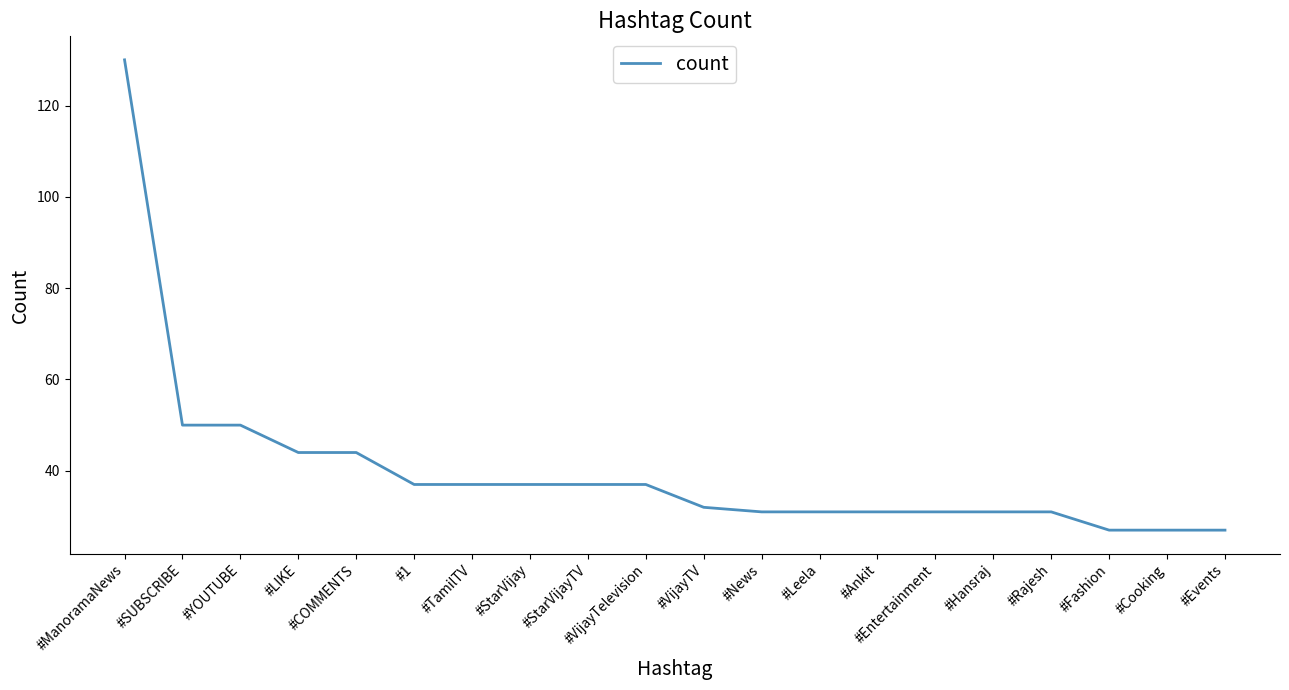

The chart shows a value of 10 at #Cooking. True or false?

False